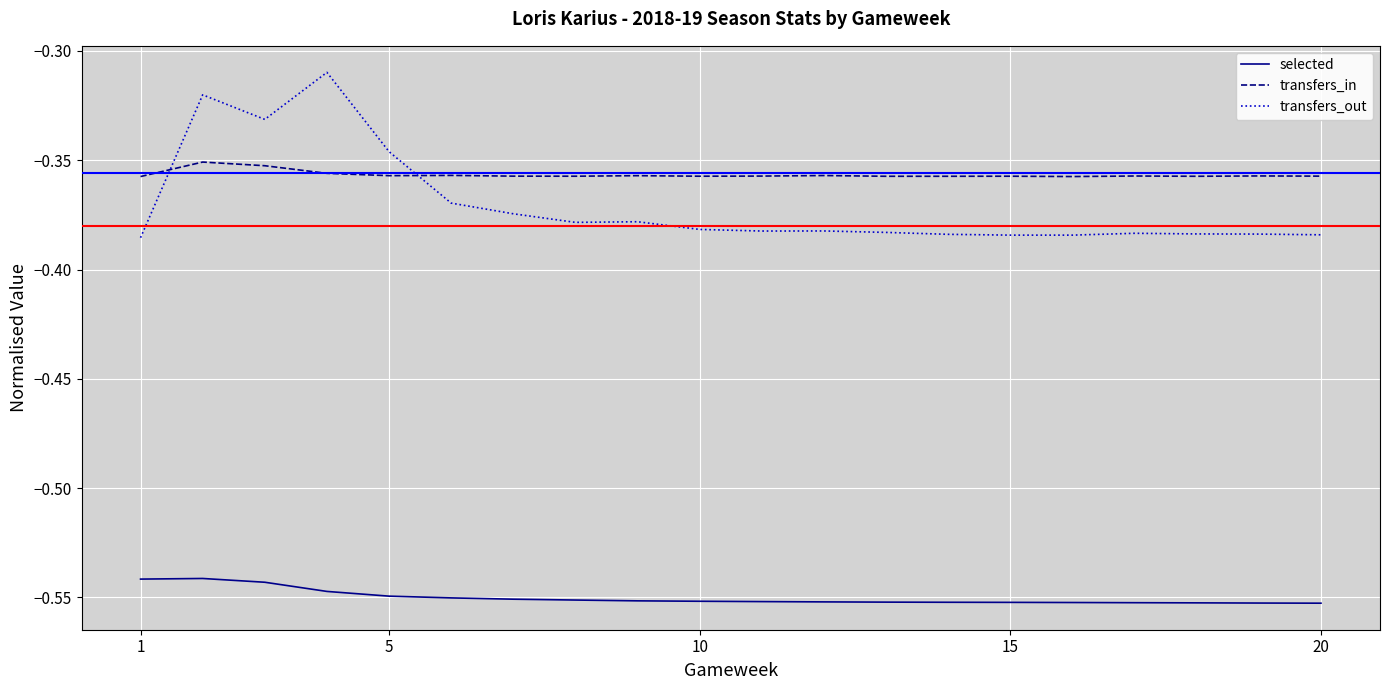

How many lines are shown in the chart?

3